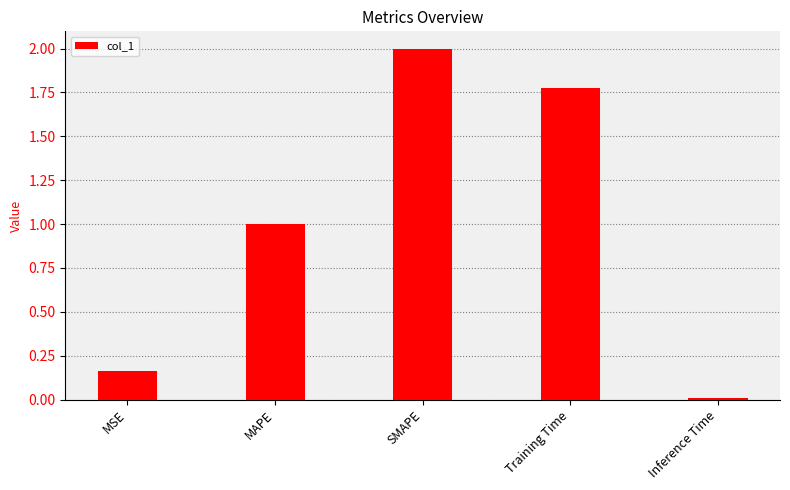

What is the label of the 4th bar from the right?

MAPE